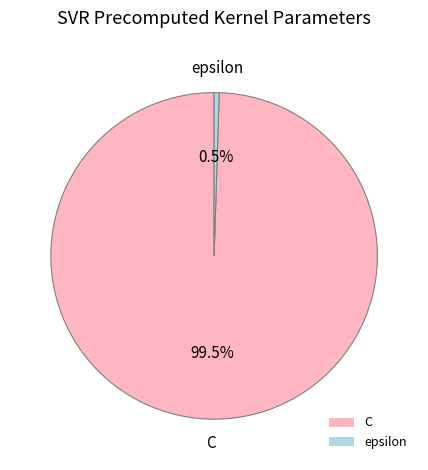

Does C account for over 50% of the chart?

Yes